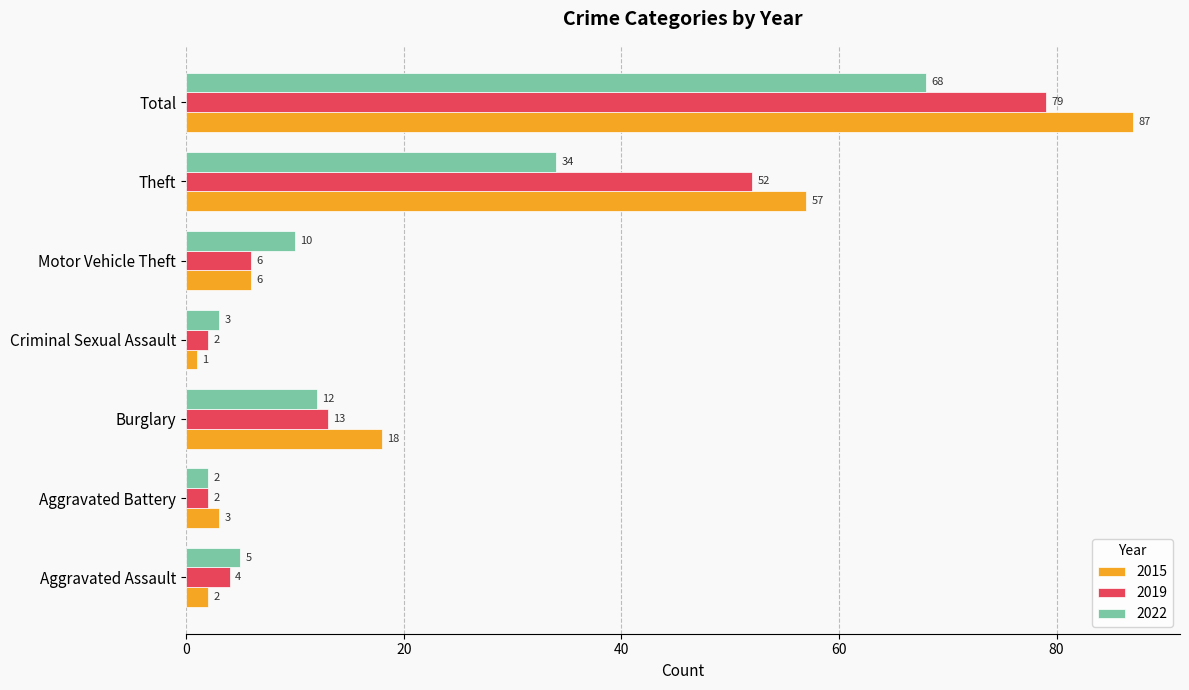

Is the value of 2022 at Aggravated Assault greater than the value of 2019 at Theft?

No